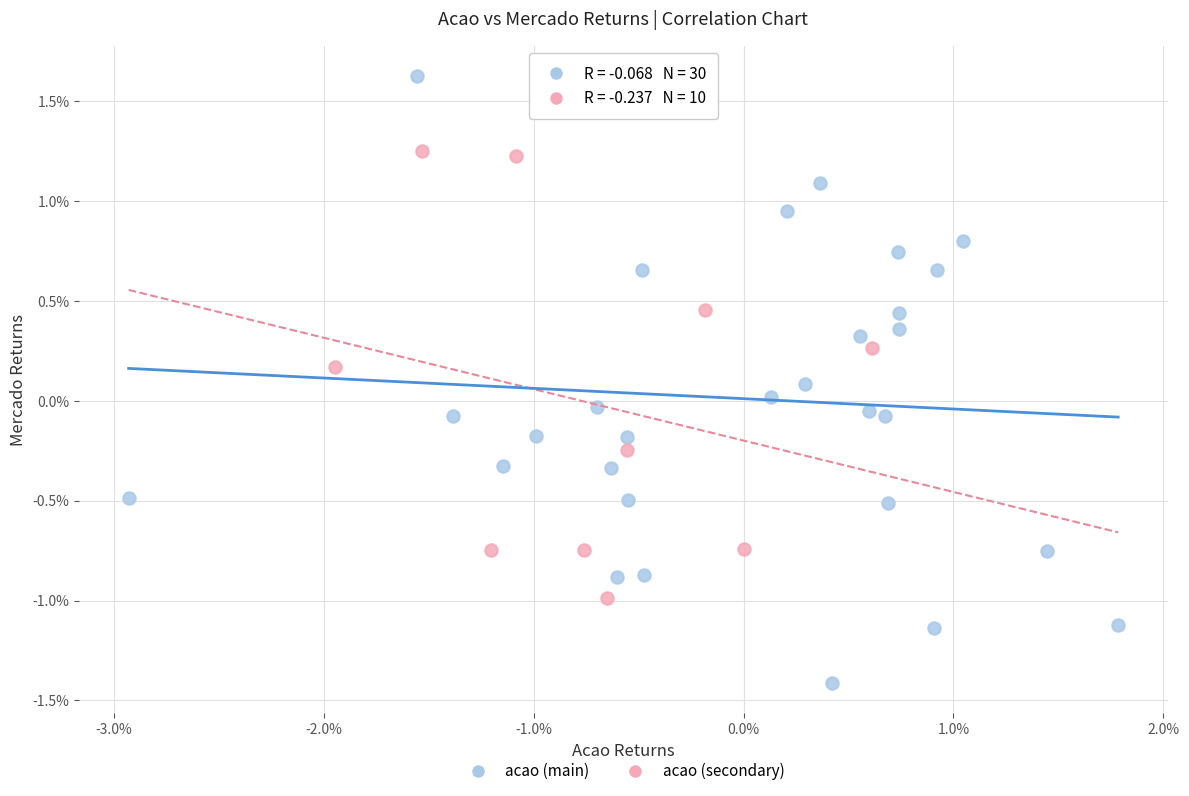

Which series contains the highest Y value?

acao (main)